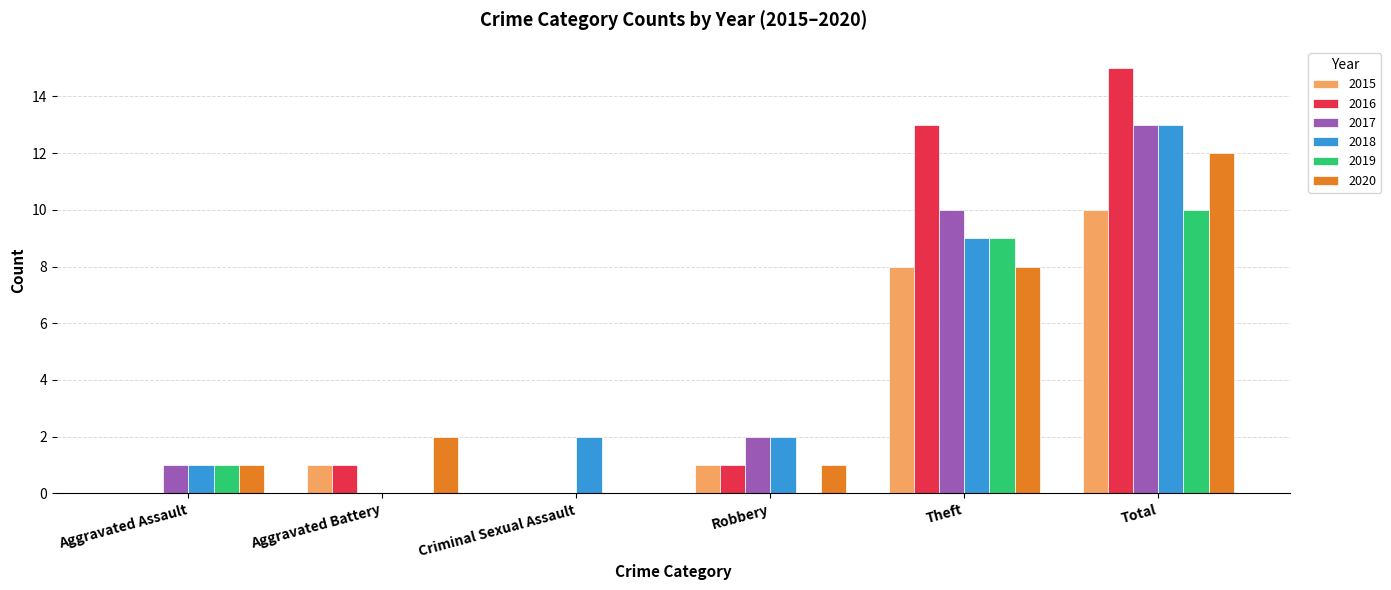

What is the greatest value displayed?

15